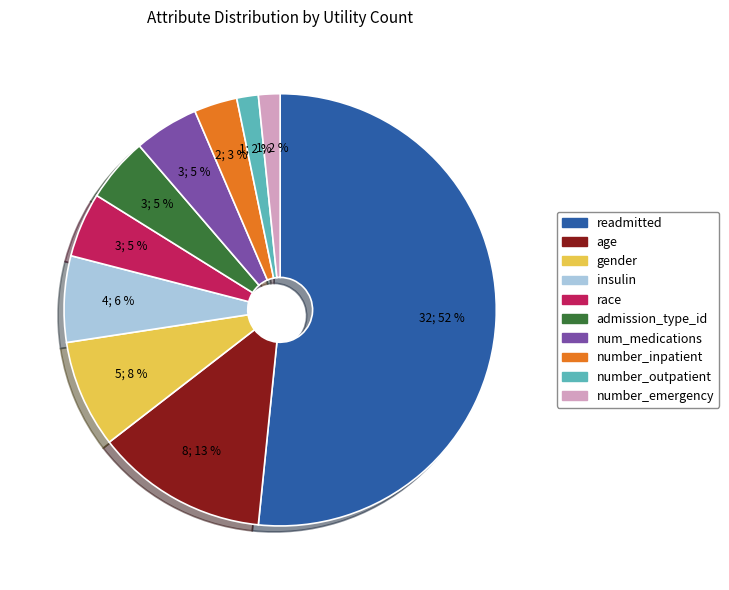

Do number_outpatient and number_emergency together represent more than half of the pie?

No